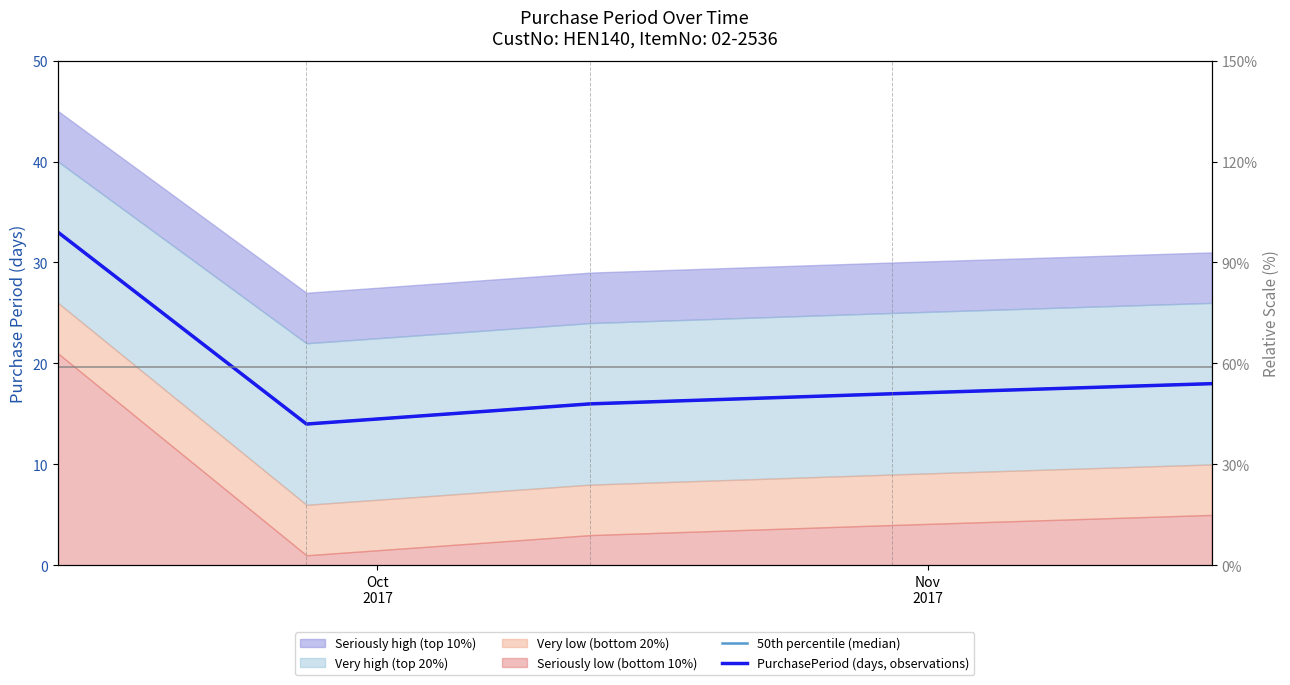

What is the label of the 5th point from the right?

Oct
2017